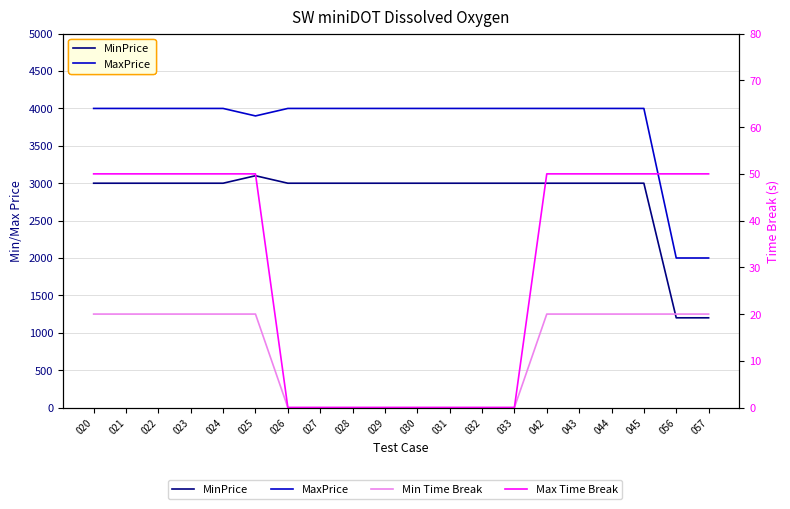

Is it true that Min Time Break equals 0 at 032?

True